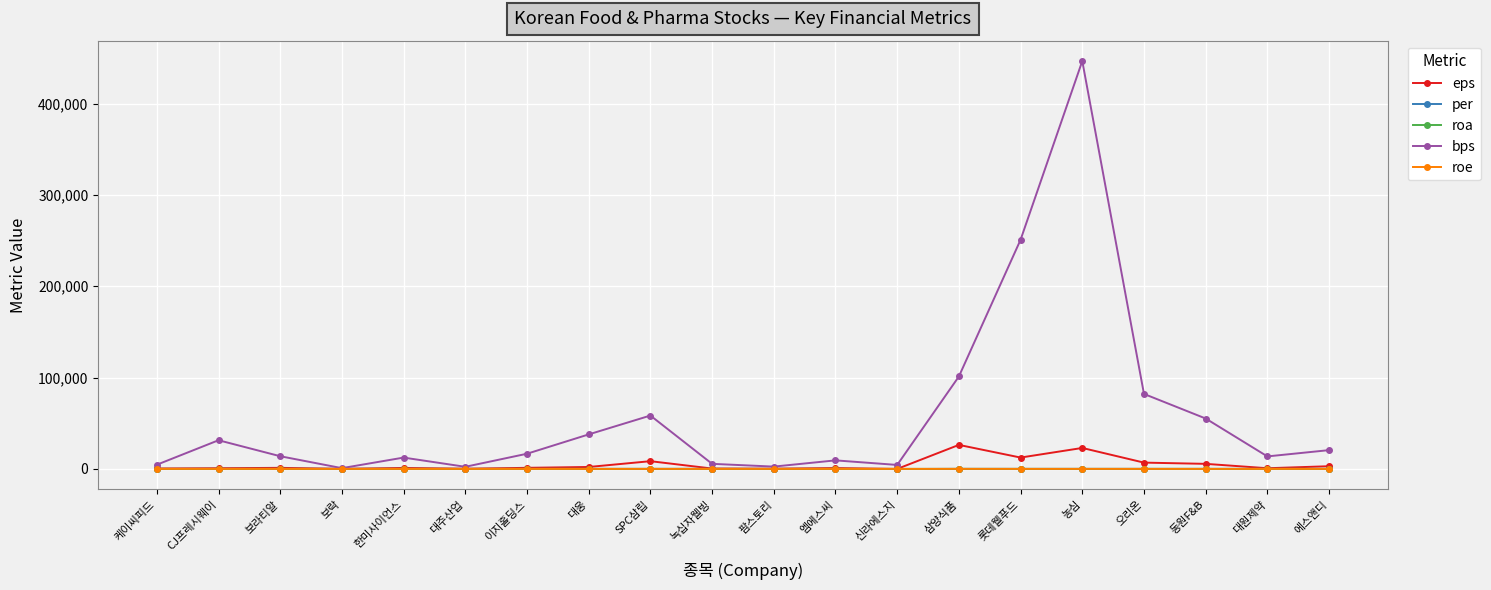

What is the sum of the roa values at CJ프레시웨이 and 오리온?

8.0